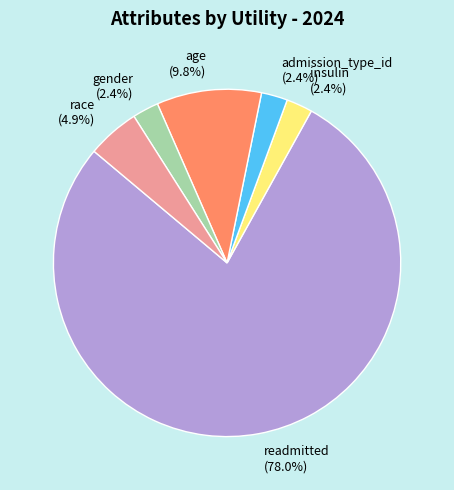

Which has a higher value, readmitted or admission_type_id?

readmitted